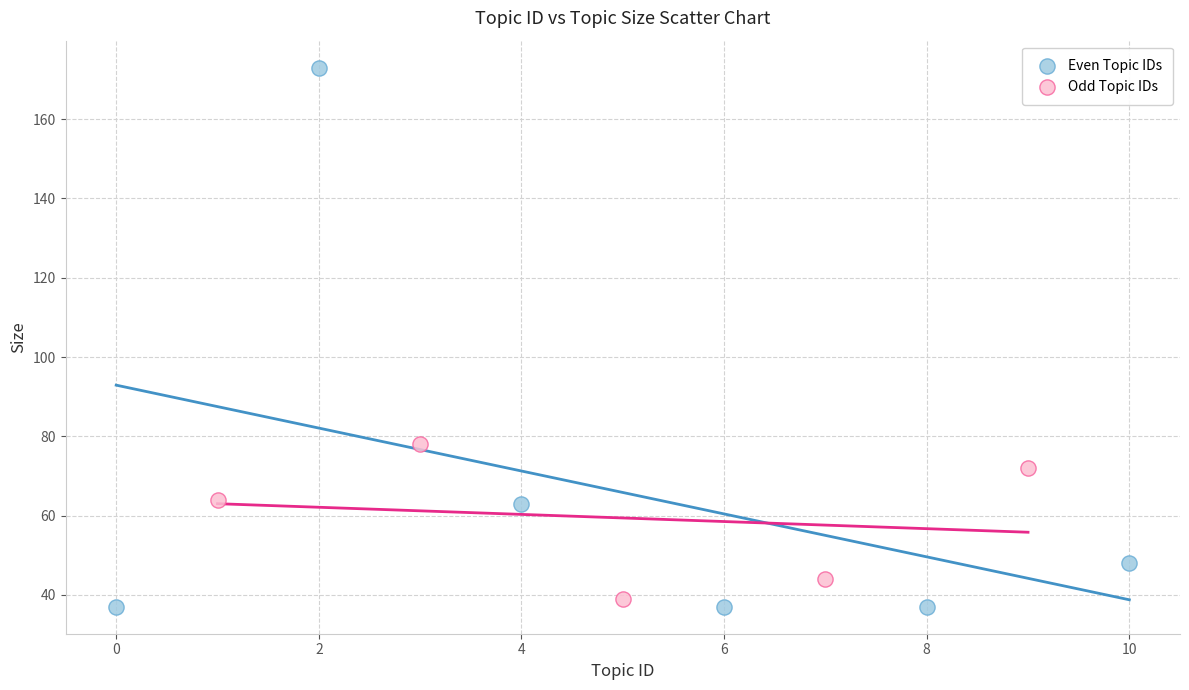

Which series reaches the maximum Y coordinate?

Even Topic IDs